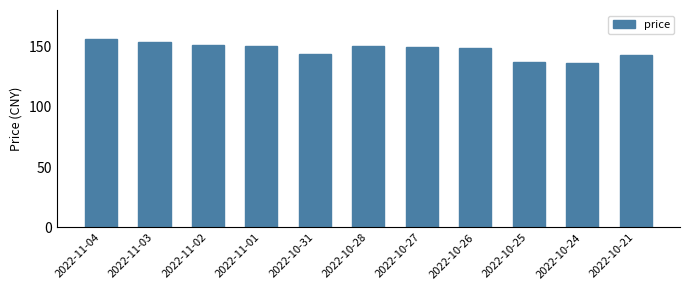

What is the value of the 3rd bar from the left?

151.4